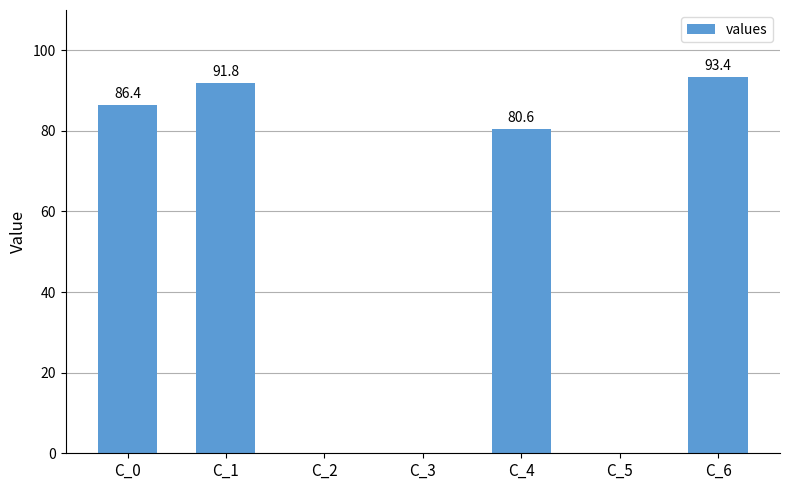

What is the ratio of the value at C_1 to the value at C_6?

1.0